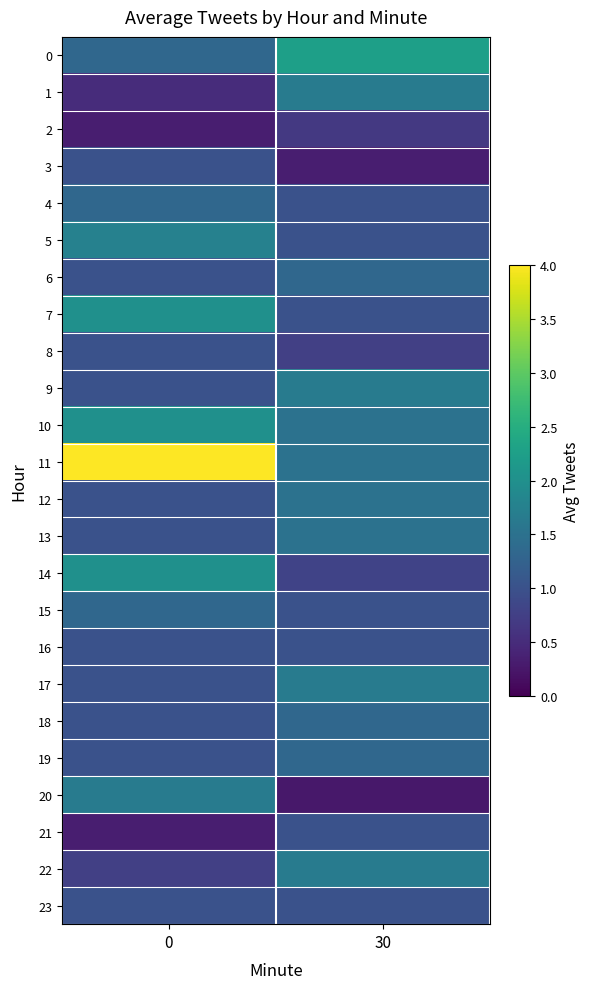

What is the greatest value displayed?

4.0